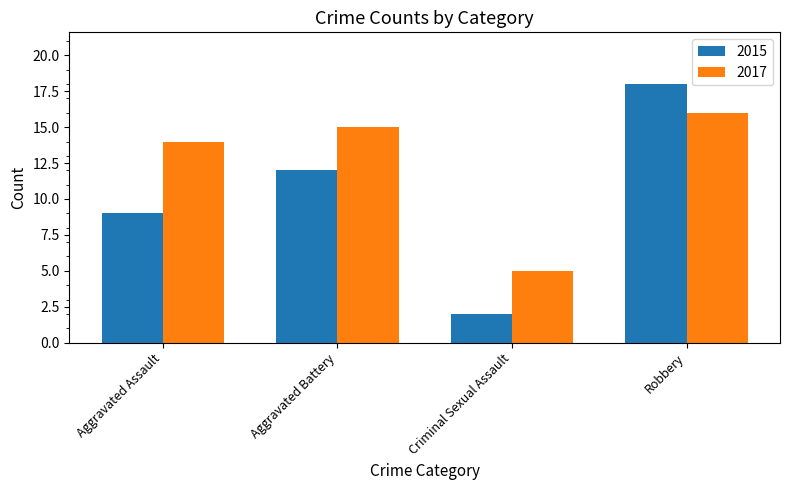

What is the approximate value of 2015 at Aggravated Assault, to the nearest 5?

10